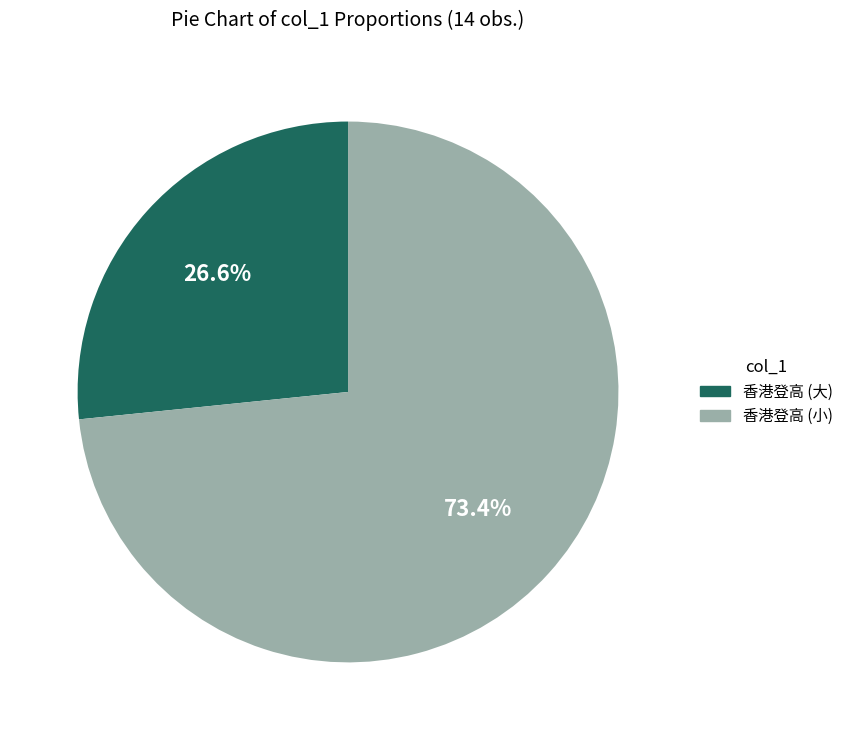

Is there a majority slice in this chart?

Yes